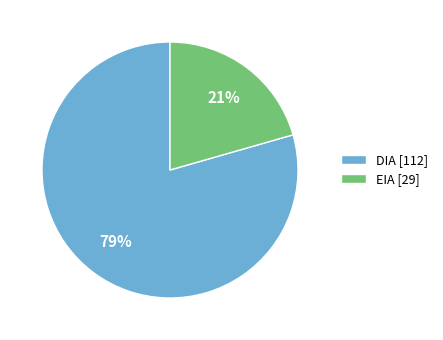

Which category has the smallest portion of the pie?

EIA